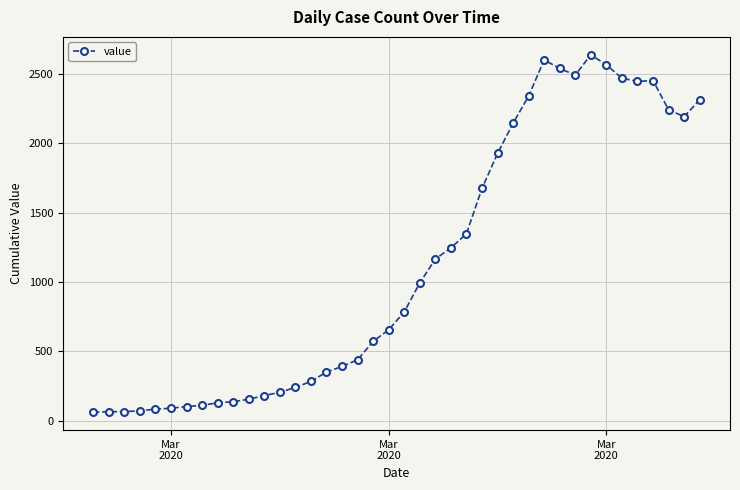

What is the value of the 4th point from the left?

72